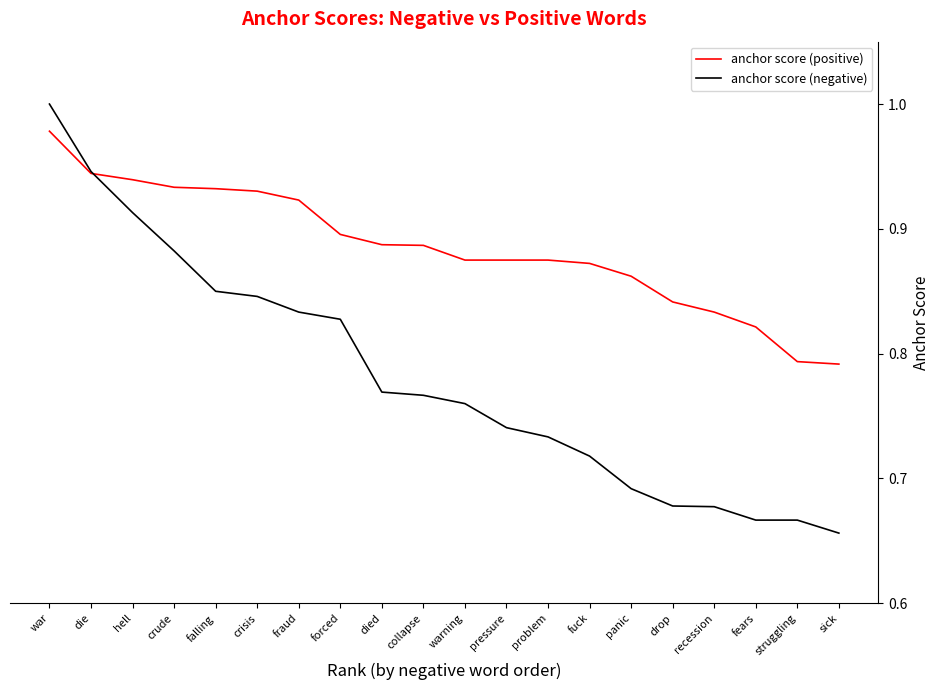

How many series are shown in this chart?

2